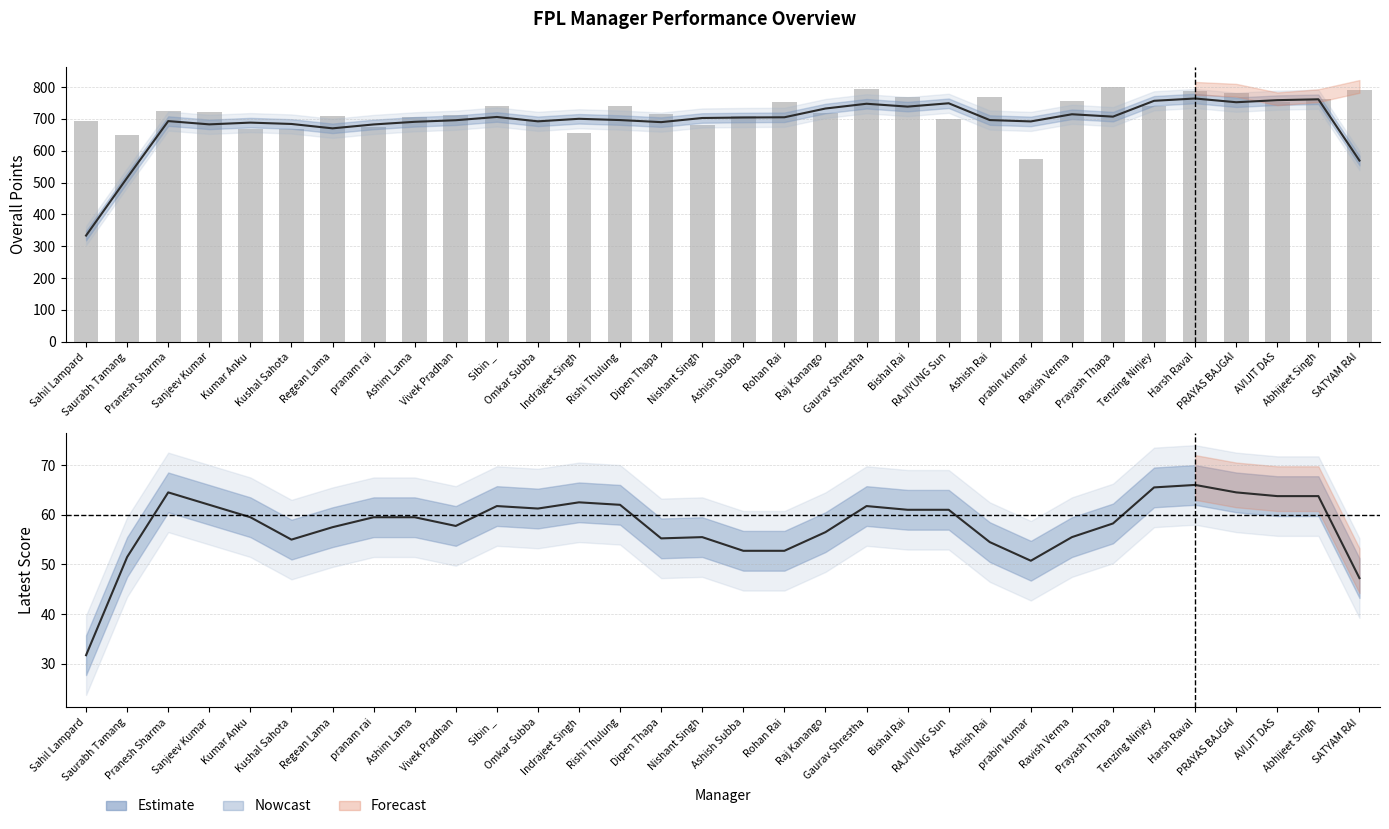

What is the label of the 22nd bar from the left?

RAJIYUNG Sun